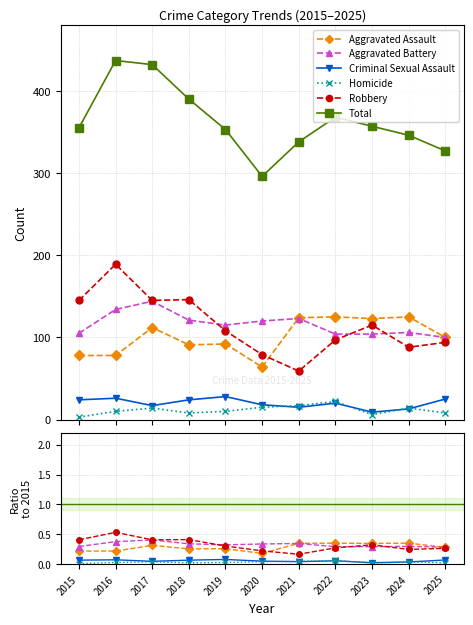

What is the average value of the Aggravated Battery series?

0.3